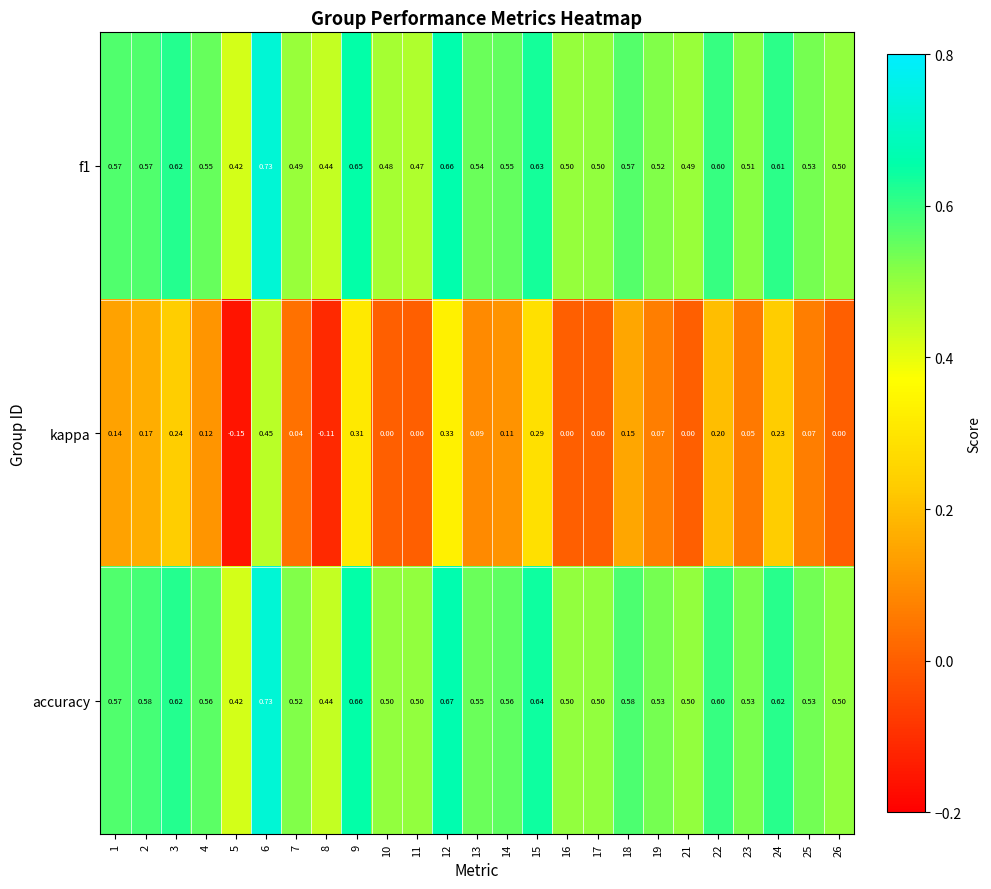

Which series has the largest total across all categories?

accuracy